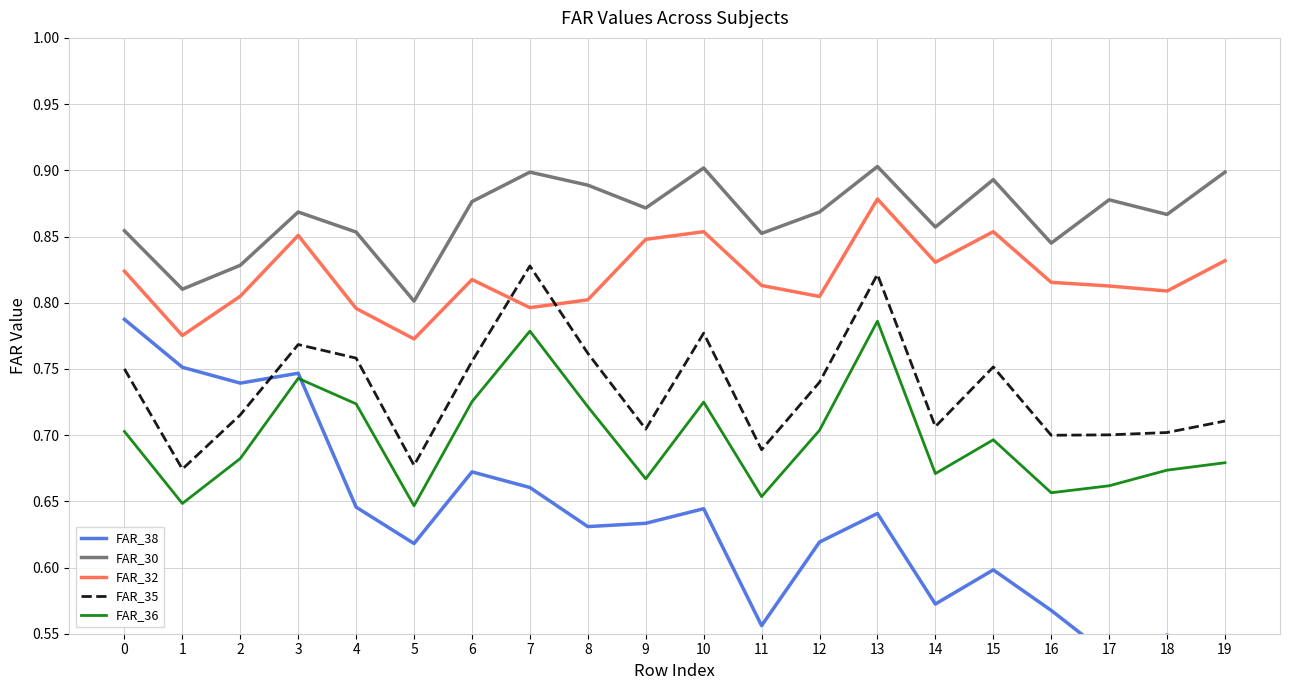

Which series changed the most between 0 and 2?

FAR_38